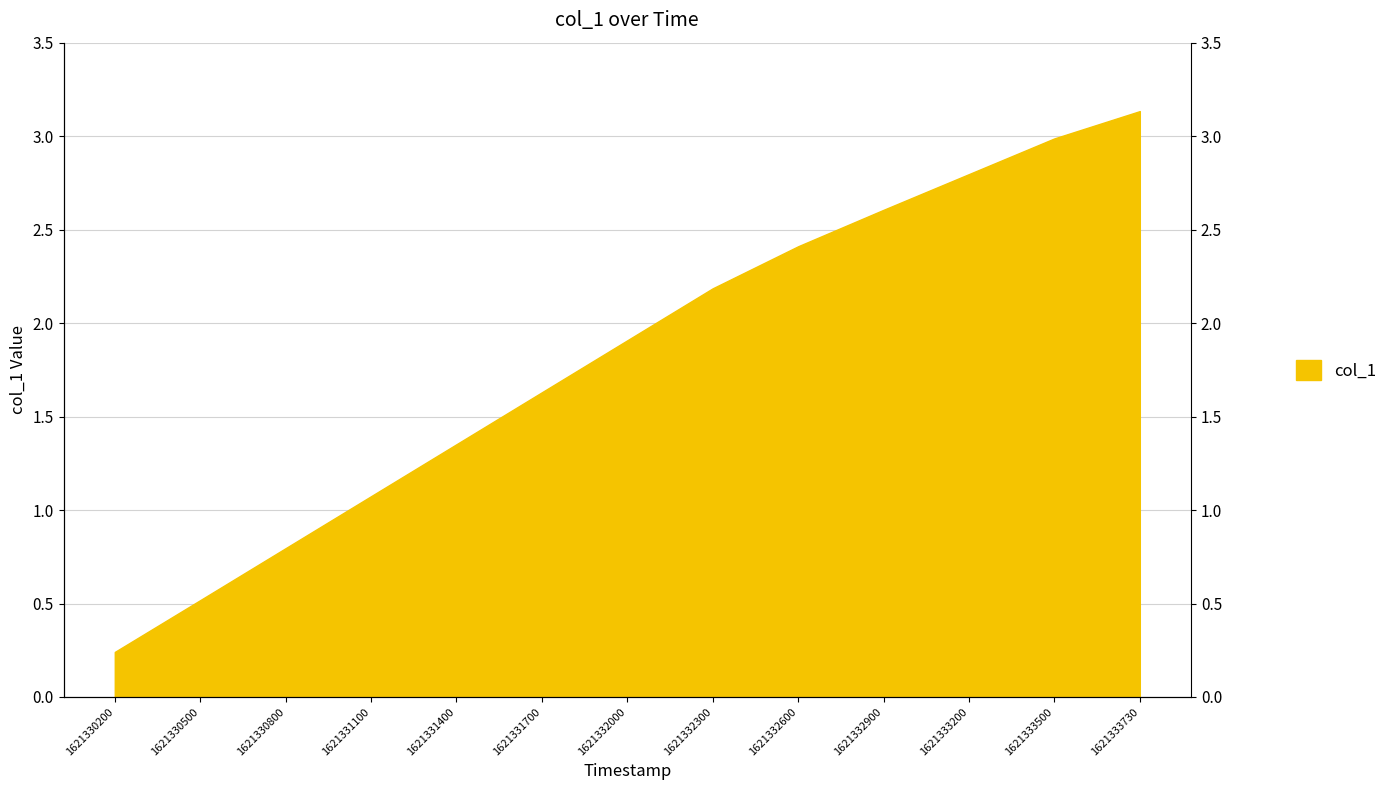

What is the value of the 3rd point from the left?

0.8